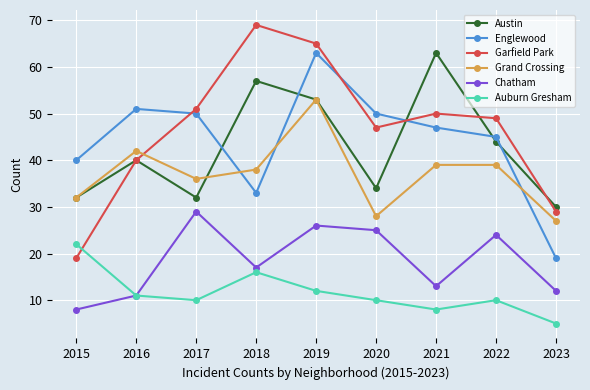

True or false: Garfield Park has more than 2 points higher than both neighbors.

False